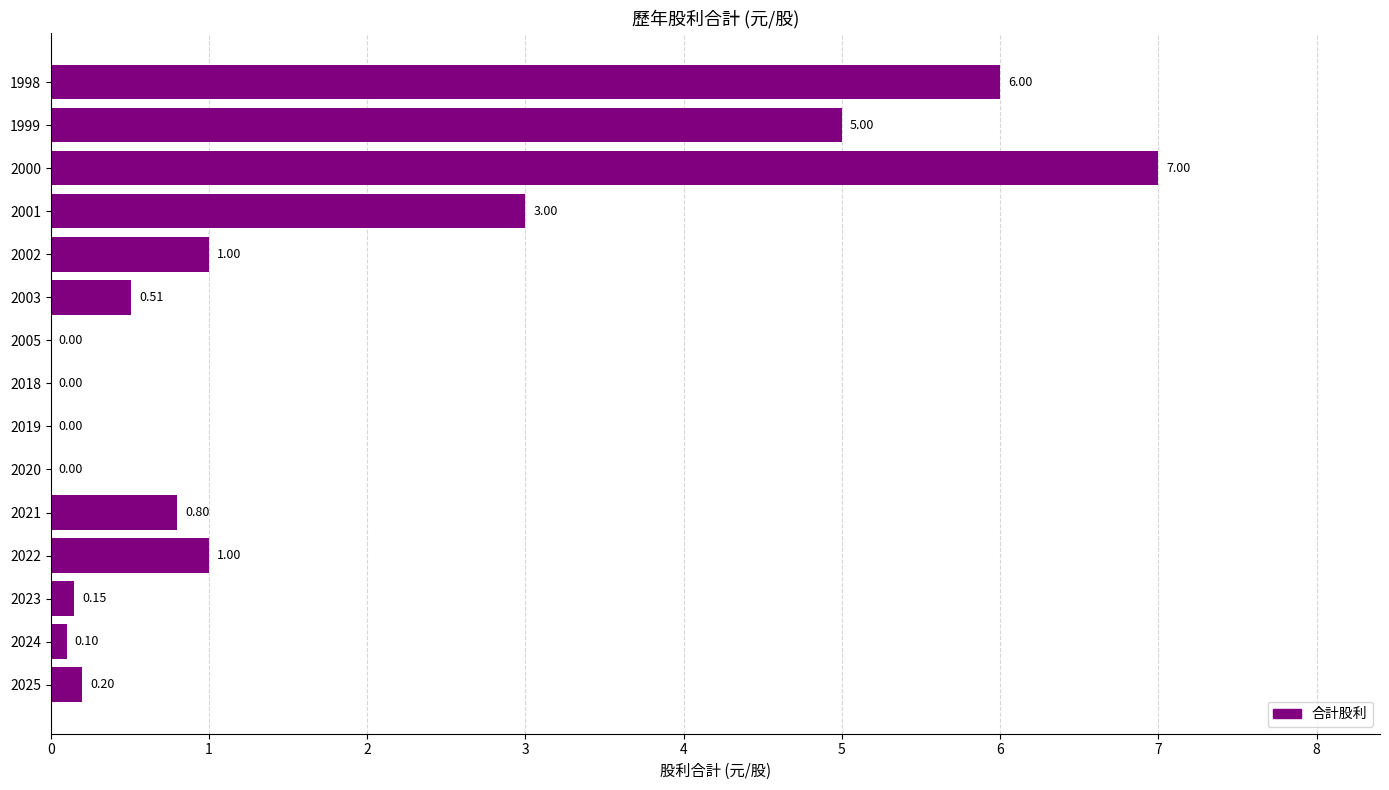

What is the sum of all values?

24.8